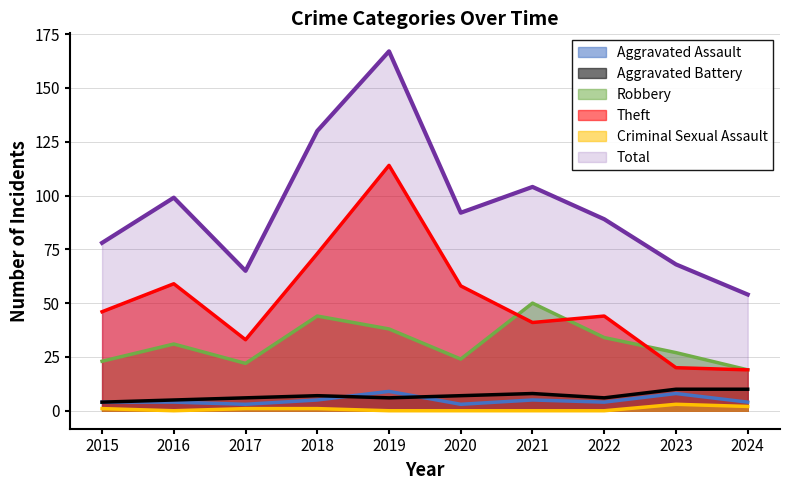

The value of Criminal Sexual Assault at 2016 is -1. True or false?

False